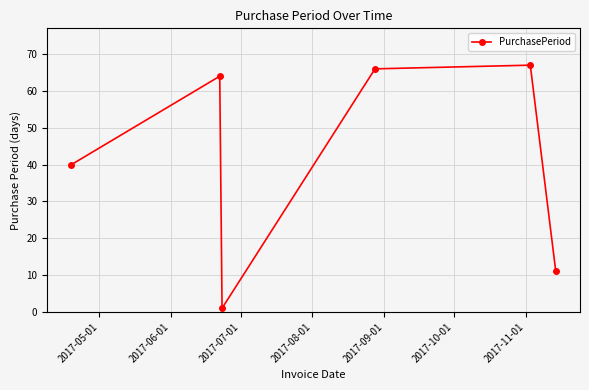

How many interior local valleys (lower than both neighbors) does the data have?

1